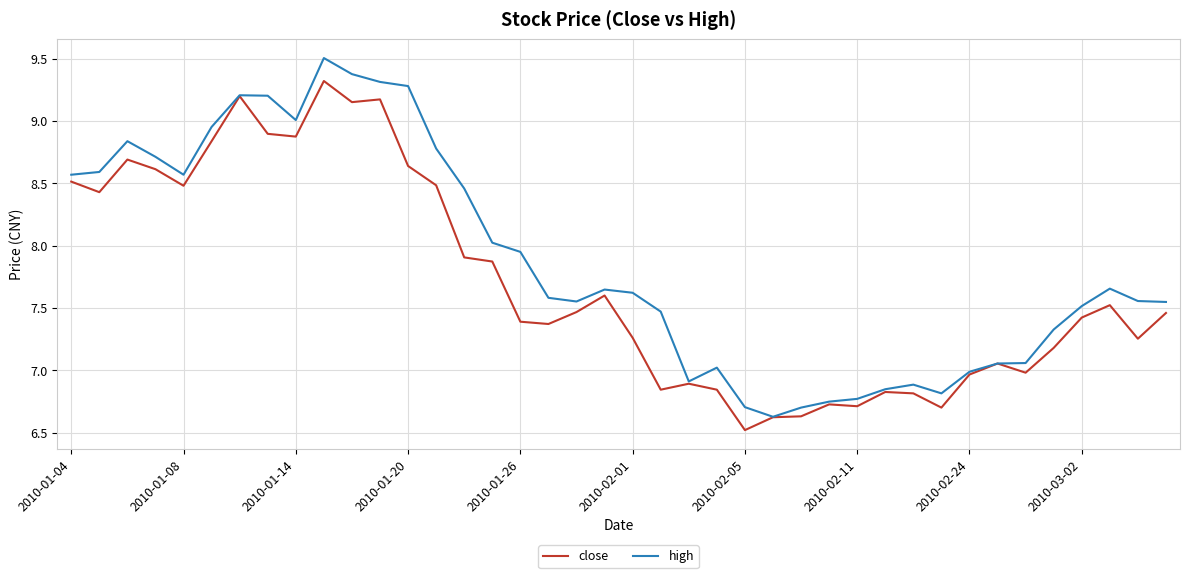

What is the highest value of the close series?

9.3